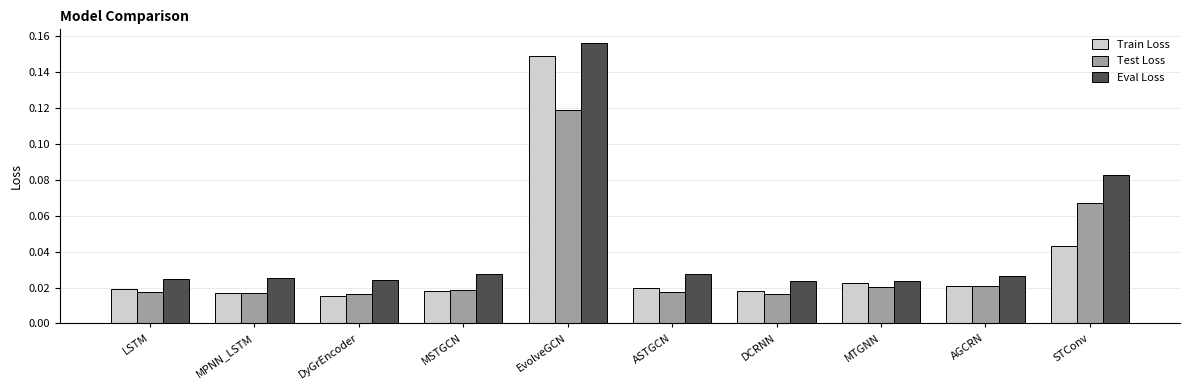

At DCRNN, list the series in order from largest to smallest.

Eval Loss, Train Loss, Test Loss